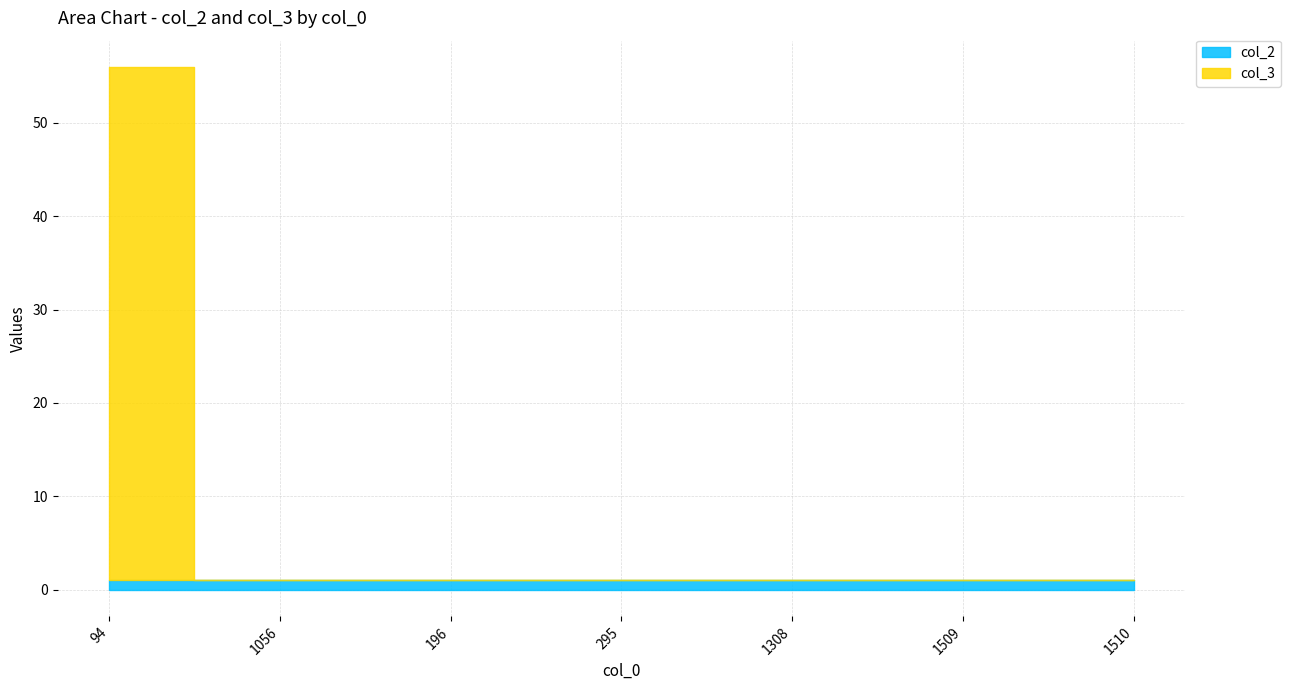

After their last crossing, which series has the higher values: col_2 or col_3?

col_2